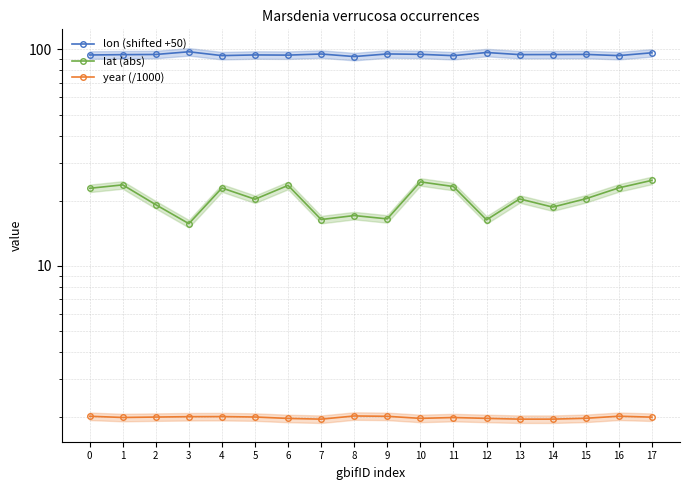

Reading right to left, what are all the values shown in this chart?

lon (shifted +50): 96.5	93.7	94.9	94.7	94.7	96.8	93.6	95.0	95.3	92.7	95.3	94.2	94.3	93.7	97.6	94.8	94.6	94.3
lat (abs): 24.8	22.9	20.4	18.7	20.4	16.3	23.2	24.4	16.5	17.1	16.4	23.5	20.3	22.9	15.6	19.1	23.6	22.8
year (/1000): 2.0	2.0	2.0	2.0	2.0	2.0	2.0	2.0	2.0	2.0	2.0	2.0	2.0	2.0	2.0	2.0	2.0	2.0